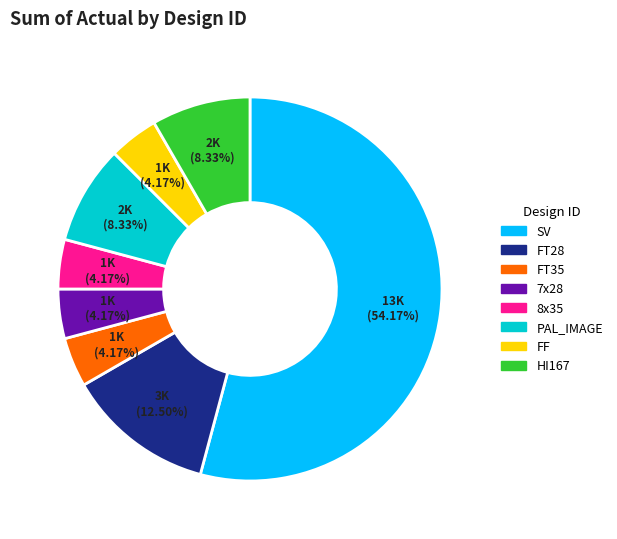

Is there a majority slice in this chart?

Yes